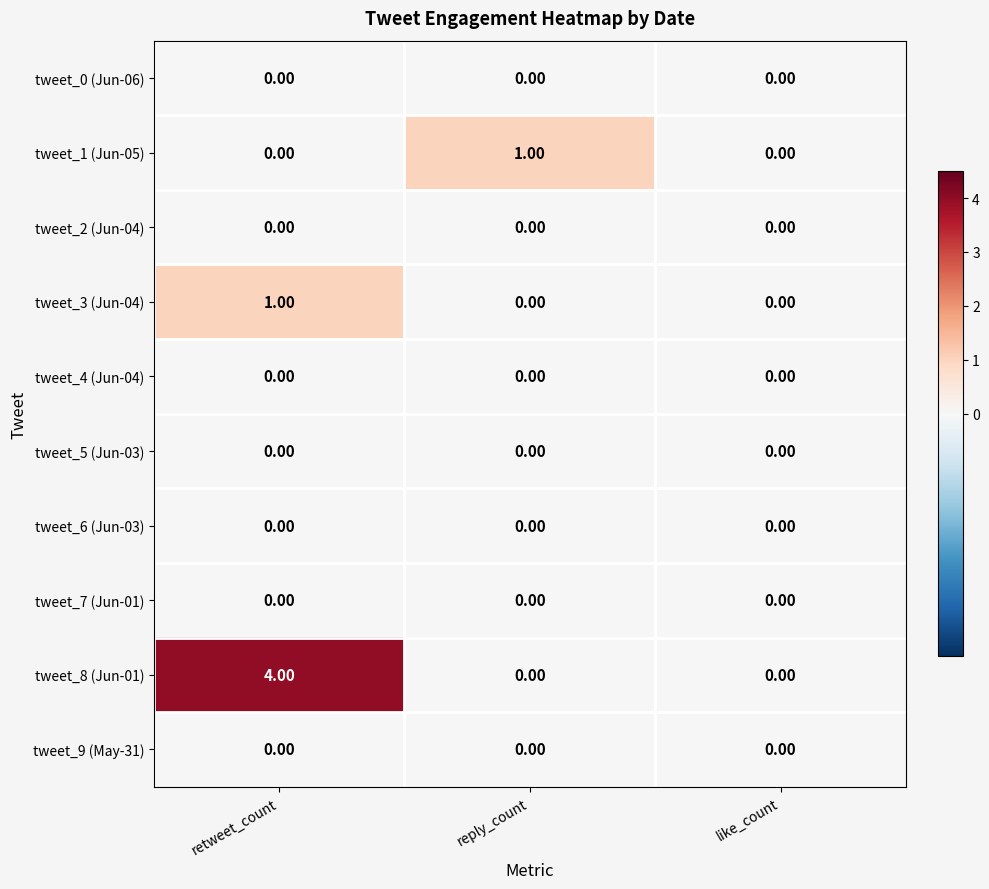

Which category has the highest value across all series?

retweet_count